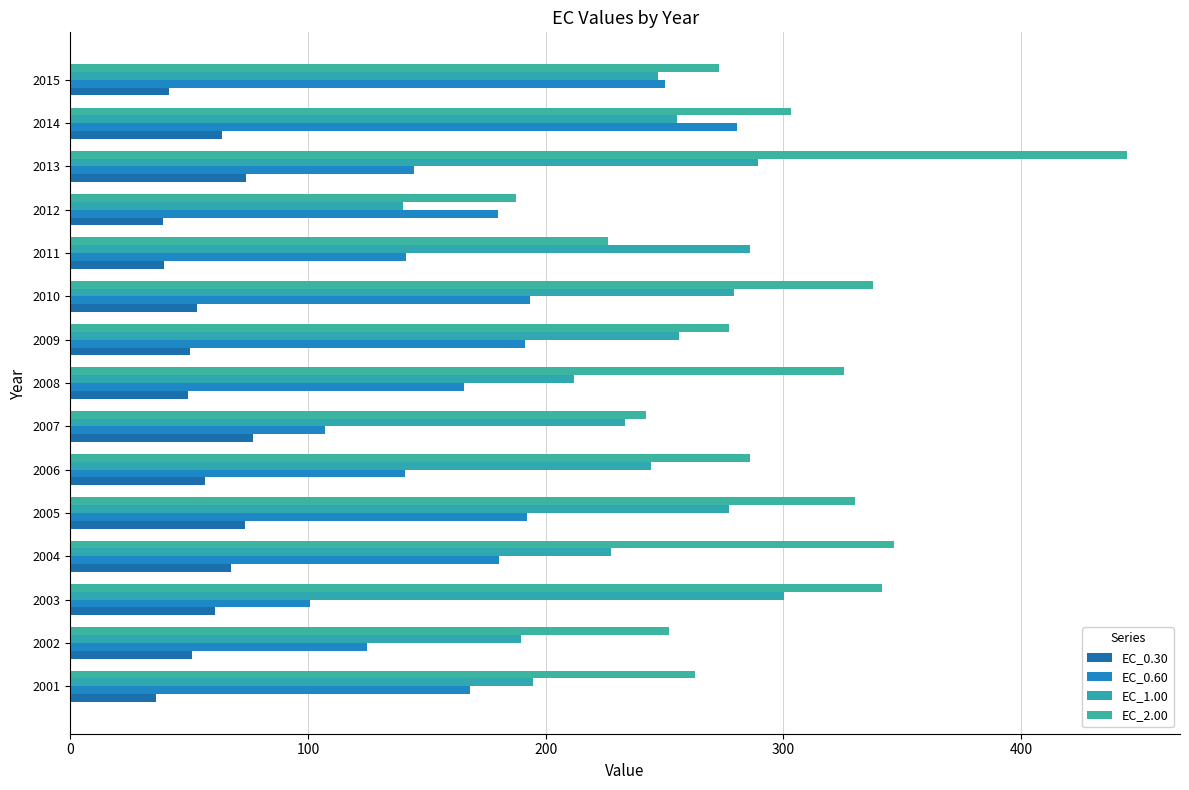

List the series in order of their peak value, highest first.

EC_2.00, EC_1.00, EC_0.60, EC_0.30